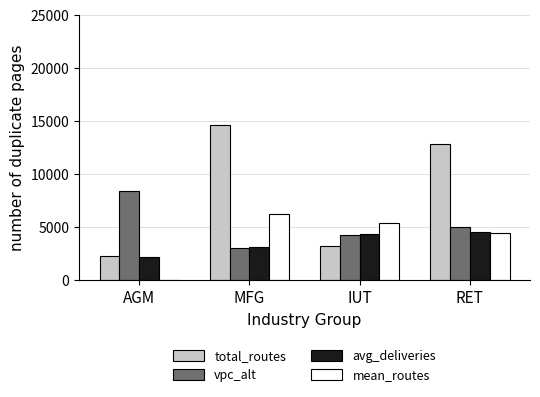

The value of mean_routes at AGM is 0.0. True or false?

True